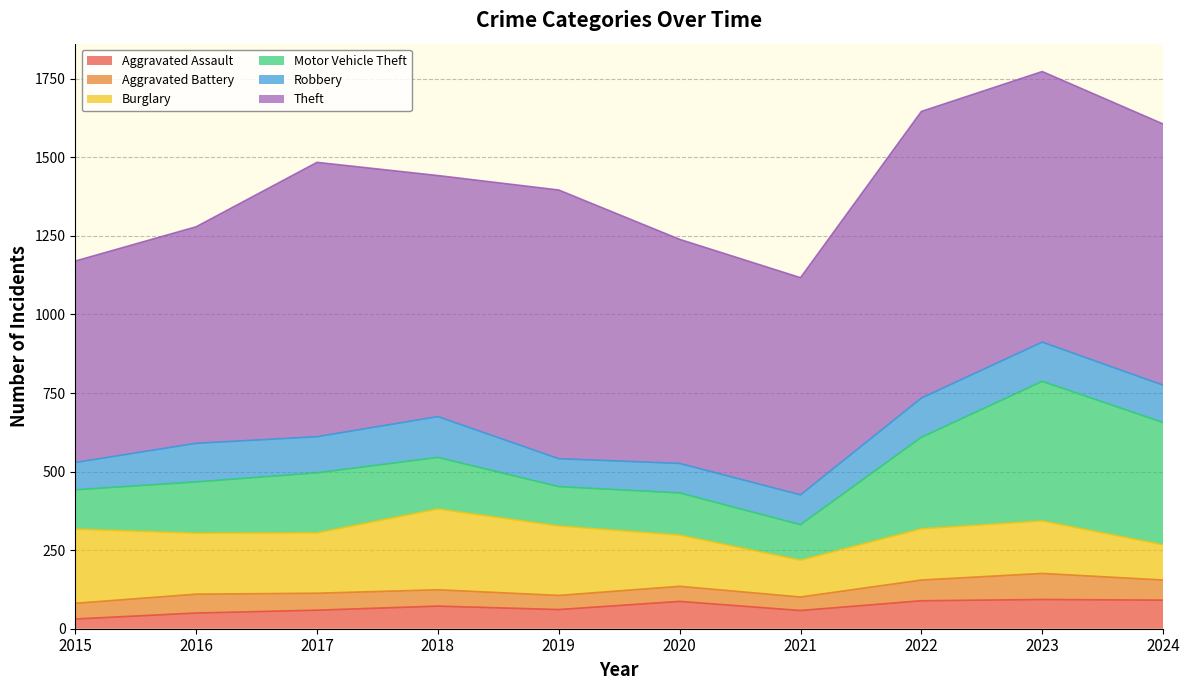

True or false: Motor Vehicle Theft and Robbery intersect in this chart.

False